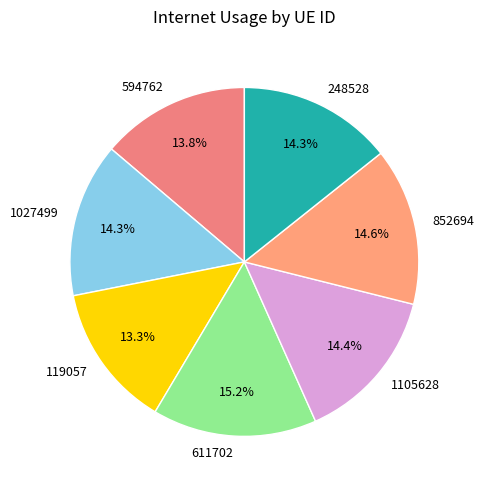

Is there any slice that represents more than half of the pie?

No